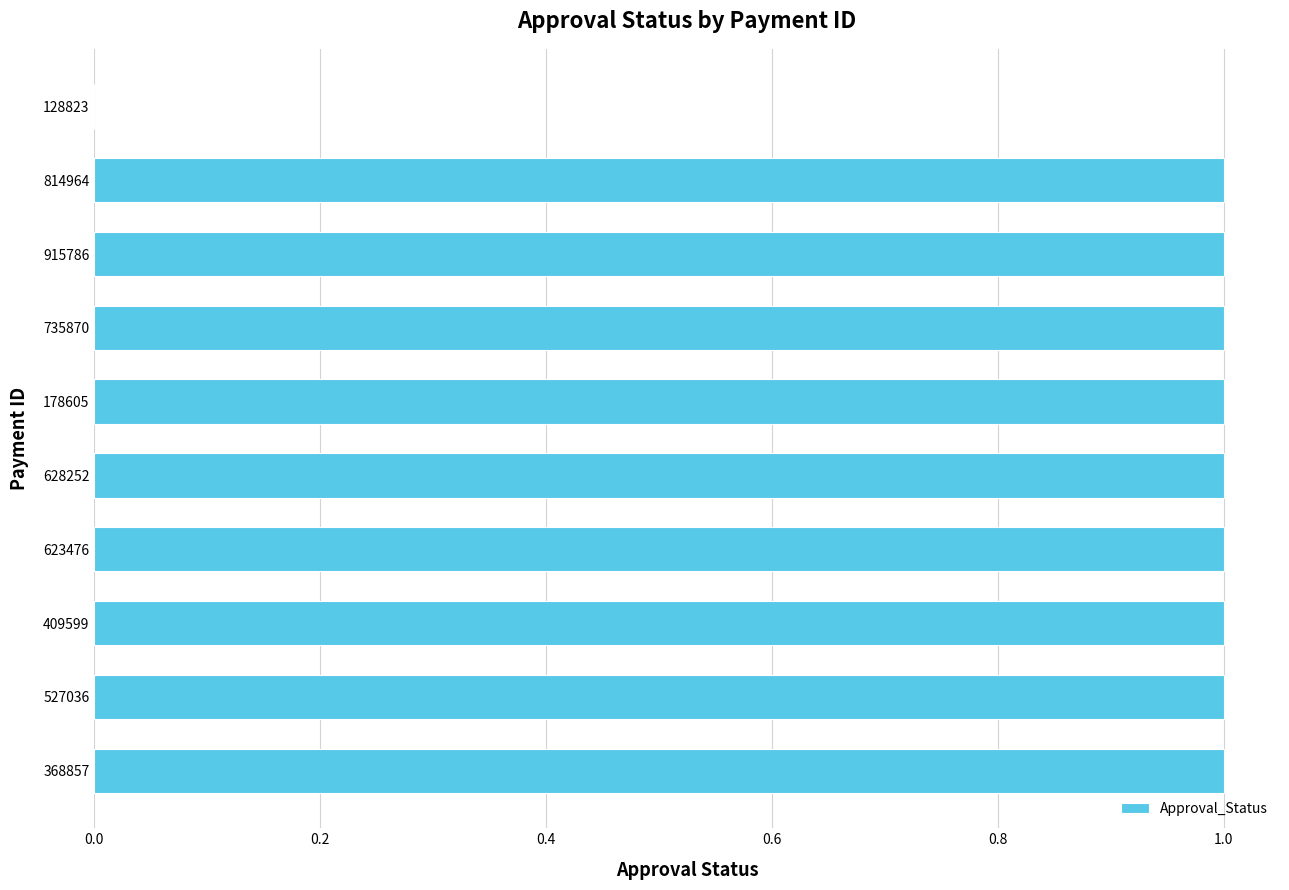

Reading top to bottom, transcribe all the data shown in this chart.

128823=0	814964=1	915786=1	735870=1	178605=1	628252=1	623476=1	409599=1	527036=1	368857=1